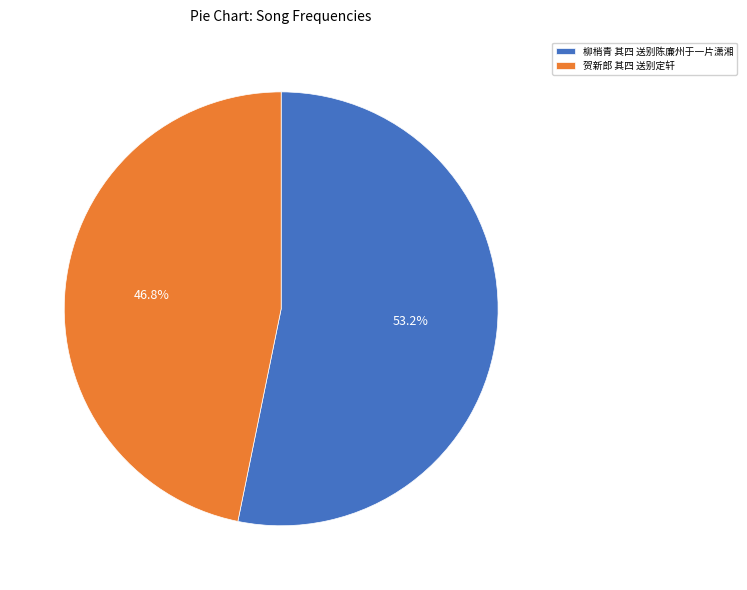

Count the number of slices in the pie.

2